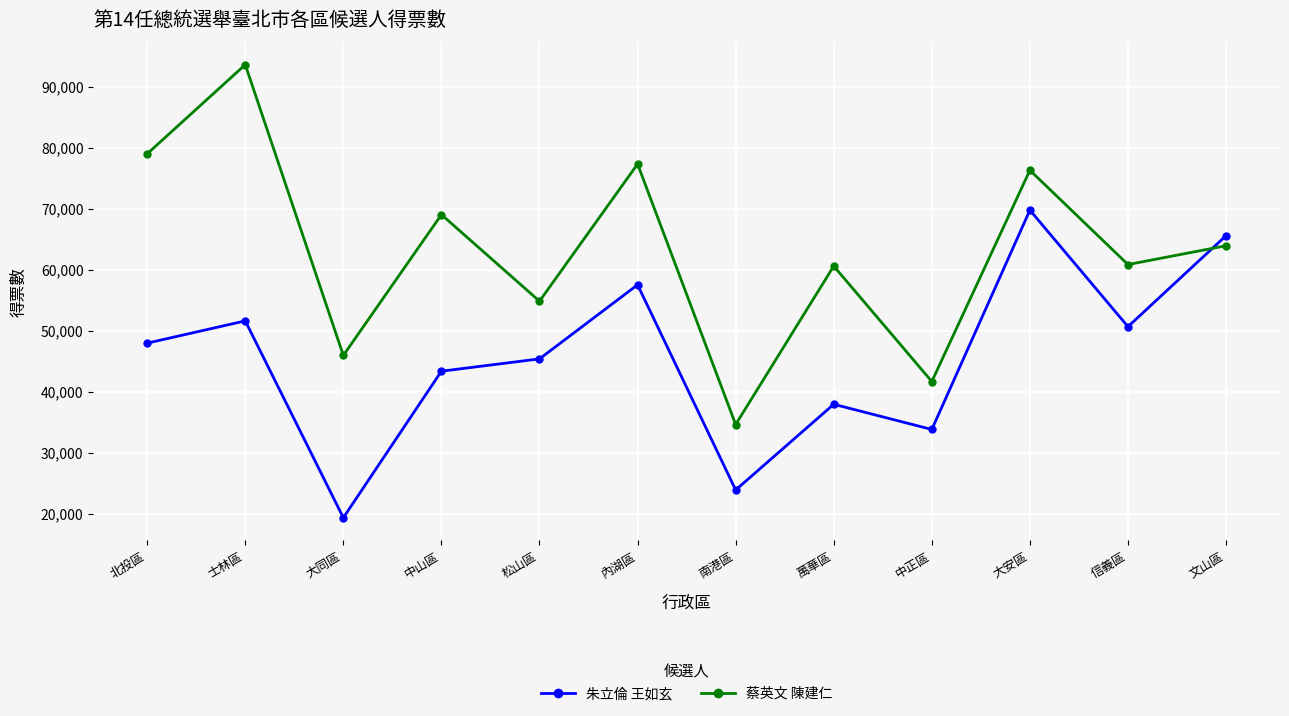

What is the value of the 朱立倫 王如玄 point at the 8th from the left?

37911